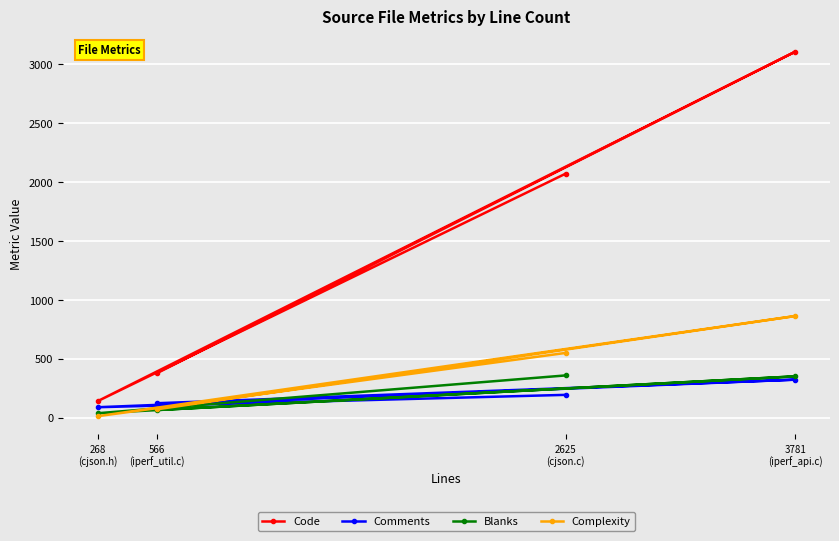

At which category is the sum across all series the highest?

3781
(iperf_api.c)